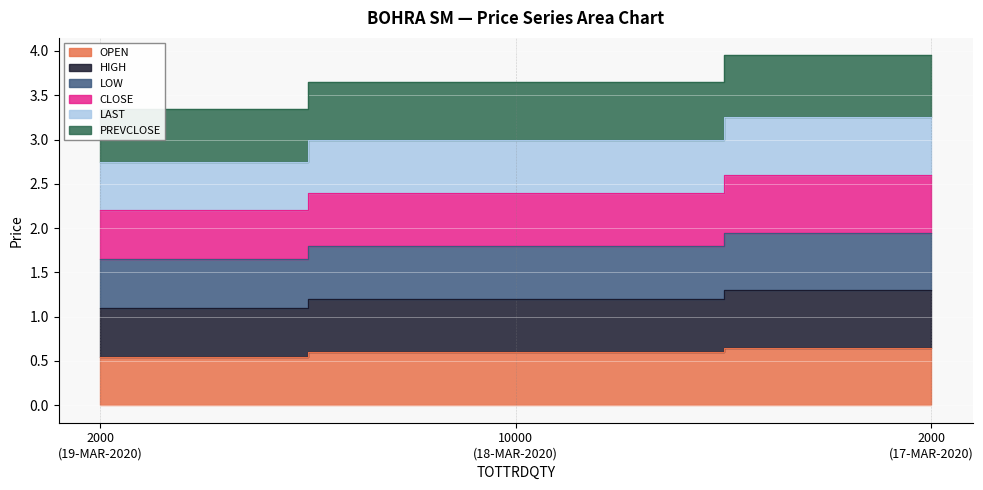

At how many categories does at least one series exceed 0?

3